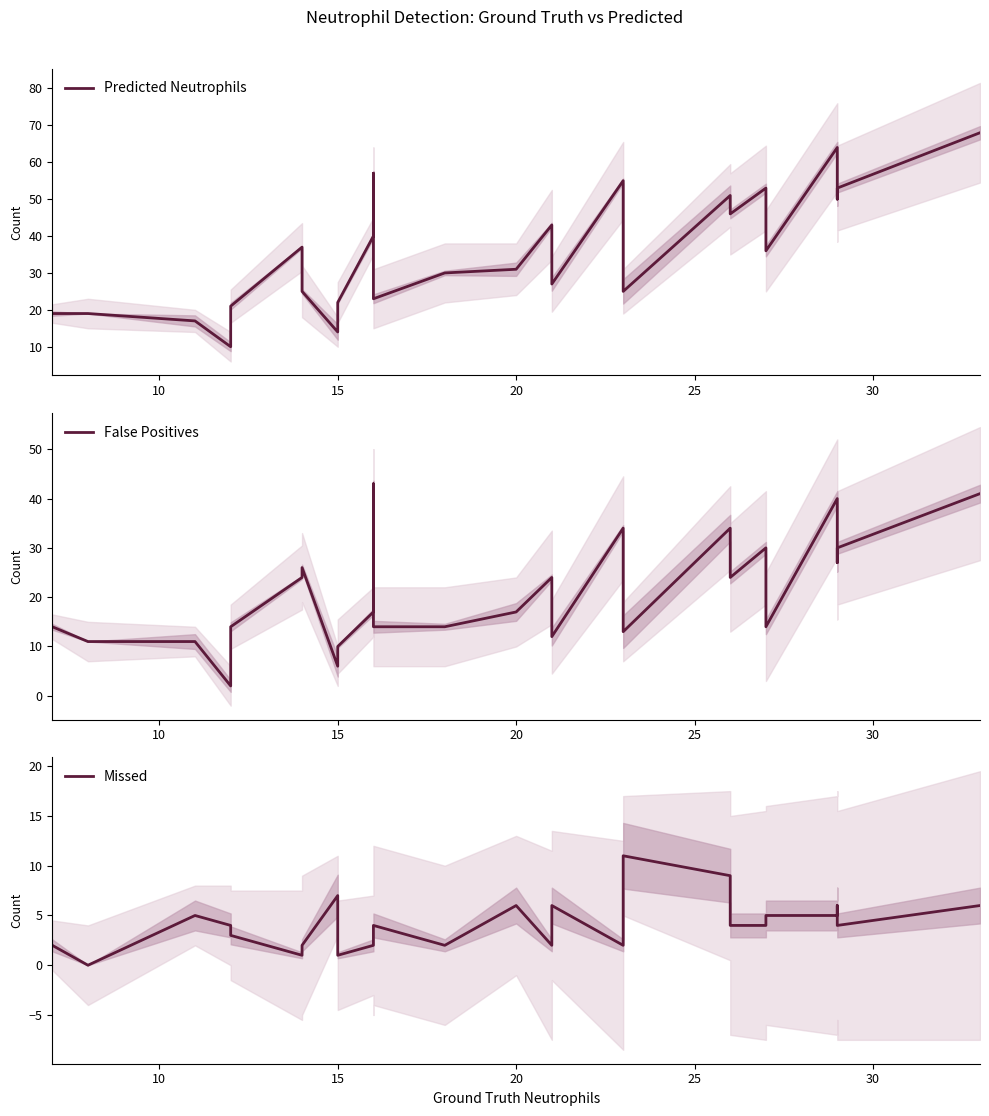

Rank the series by their maximum value, from lowest to highest.

Missed, False Positives, Predicted Neutrophils